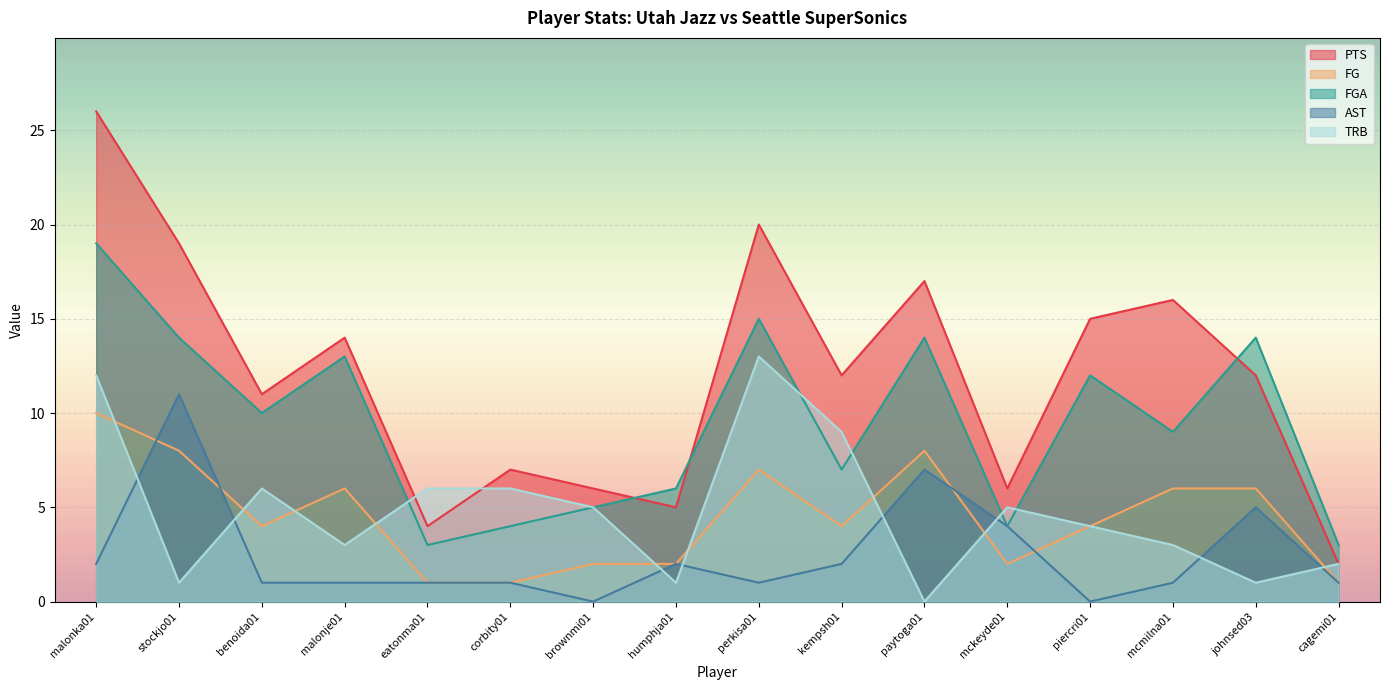

What is the difference between the maximum and minimum values in the PTS series?

24